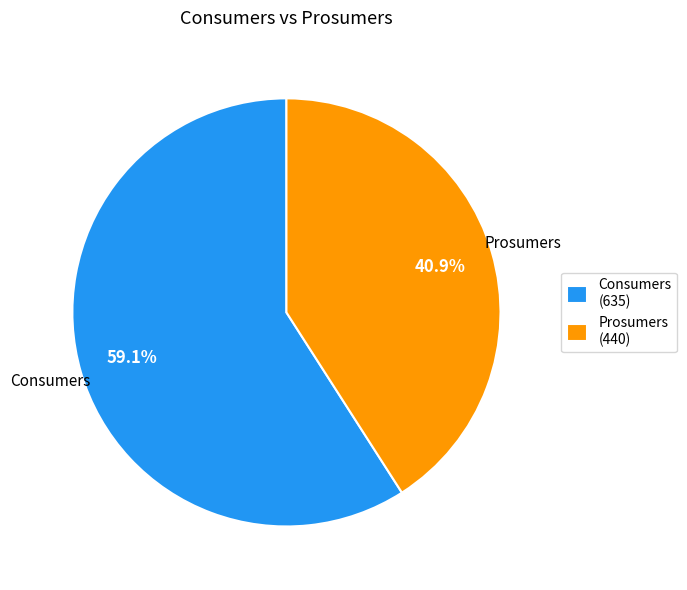

How many slices are in this pie chart?

2